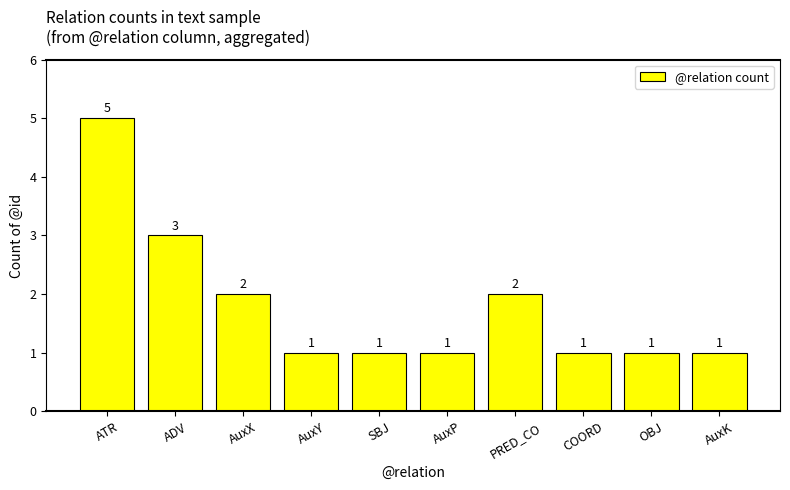

What is the value of the 3rd bar from the left?

2